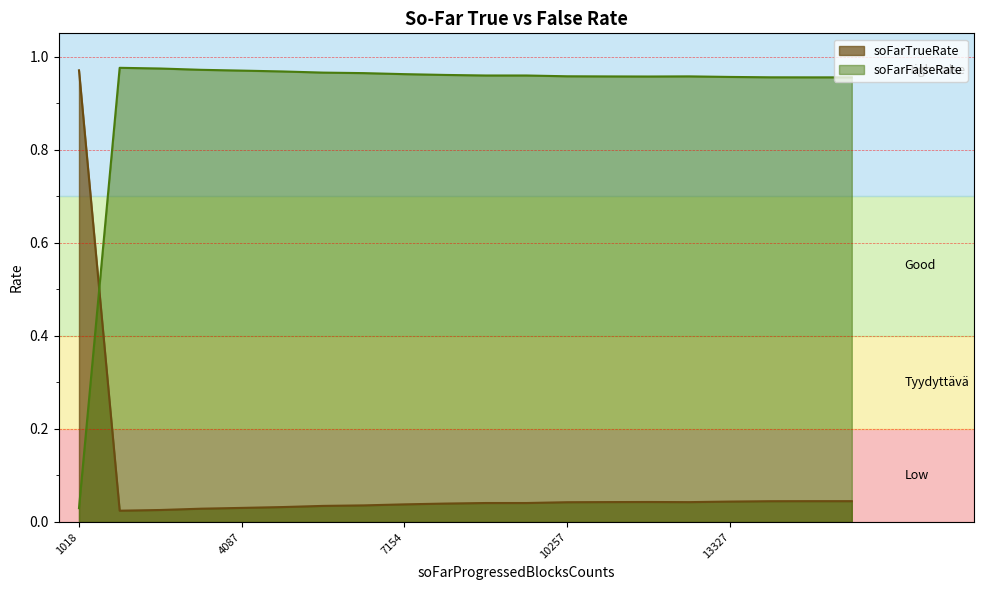

After their last crossing, which series has the higher values: soFarFalseRate or soFarTrueRate?

soFarFalseRate